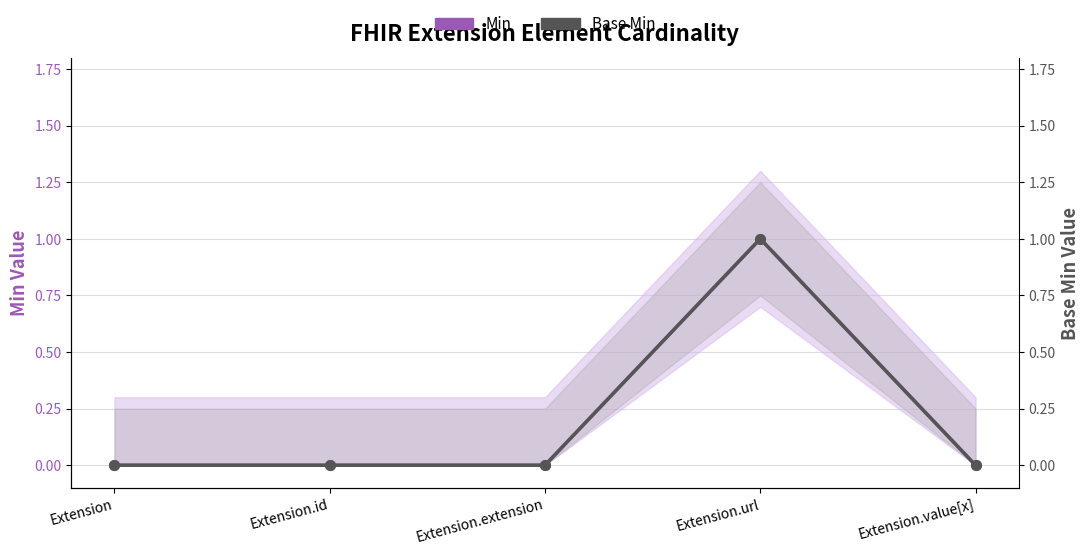

What is the difference between the maximum and minimum values in the Base Min series?

1